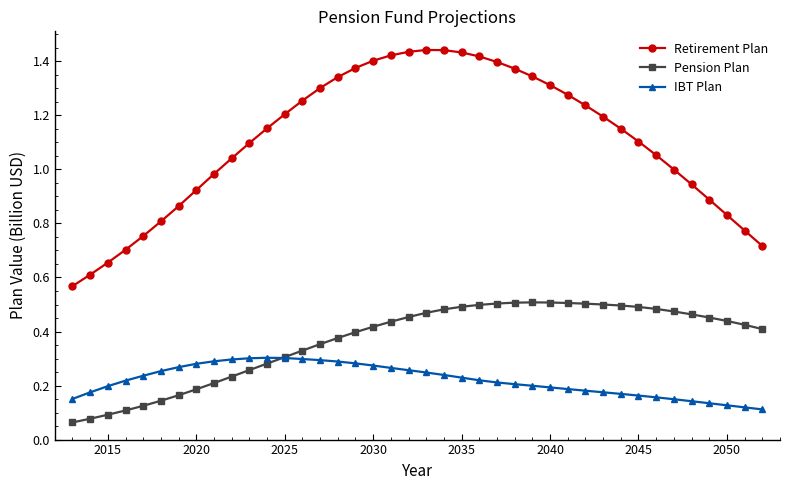

At how many categories does at least one series exceed 0?

40